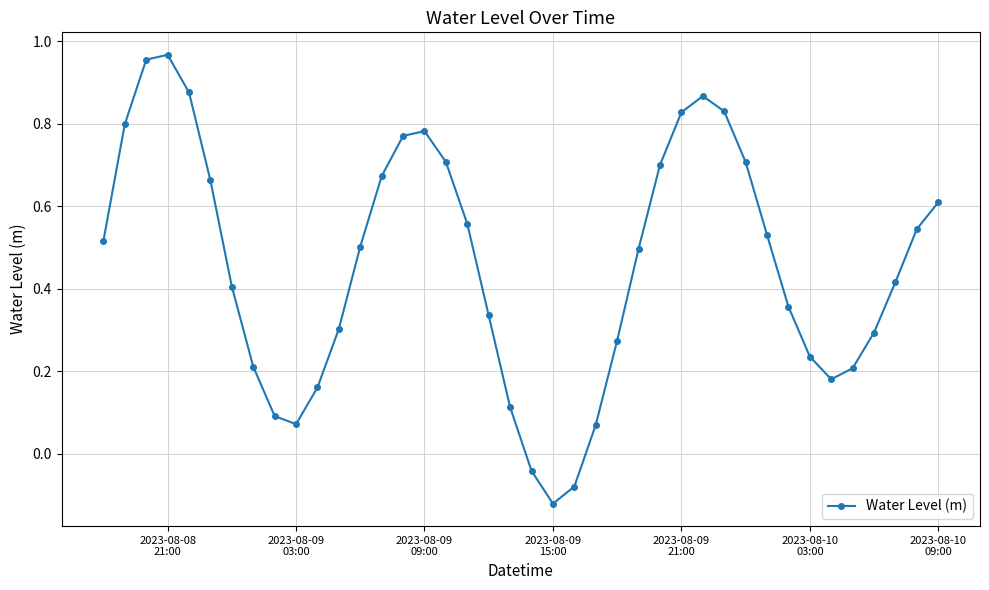

What is the sum of all values?

18.4